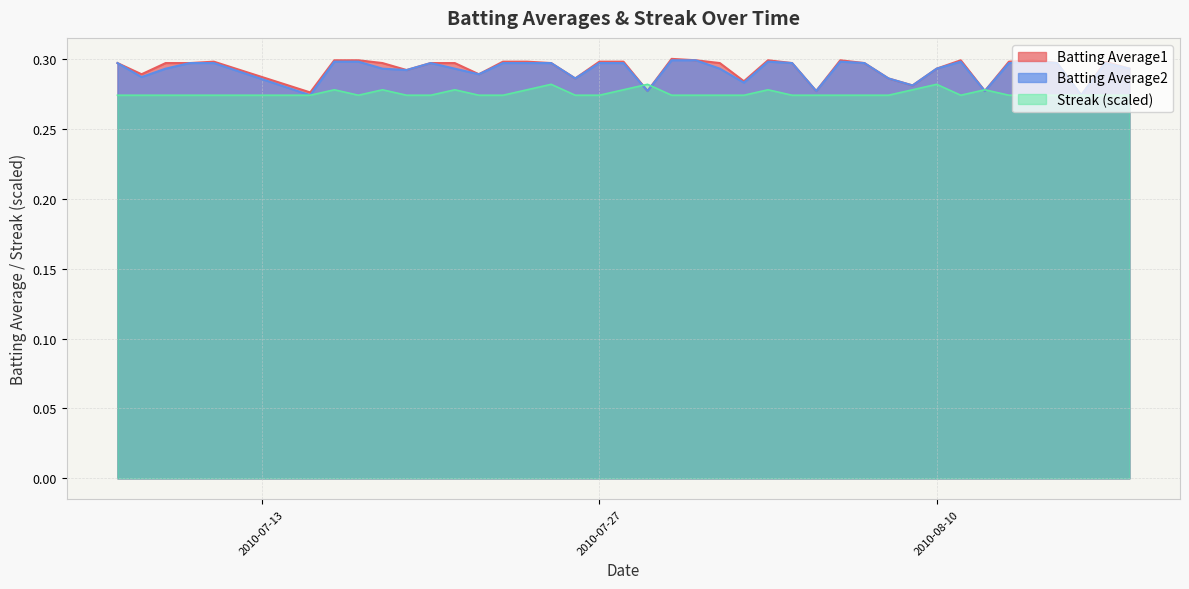

Which series has the largest total across all categories?

Batting Average1